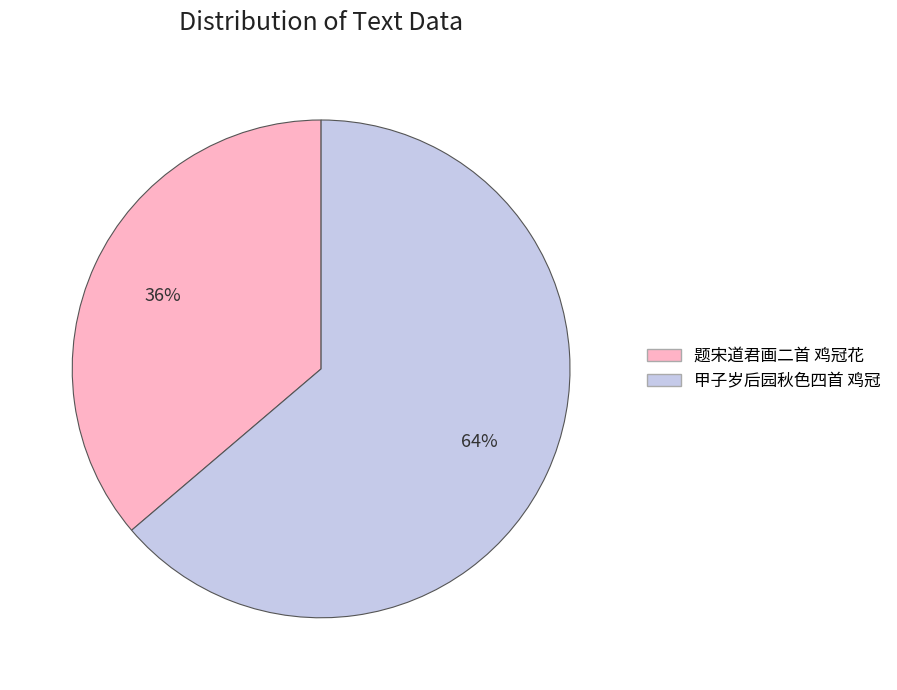

What percentage is the 题宋道君画二首 鸡冠花 slice, to the nearest percent?

36%